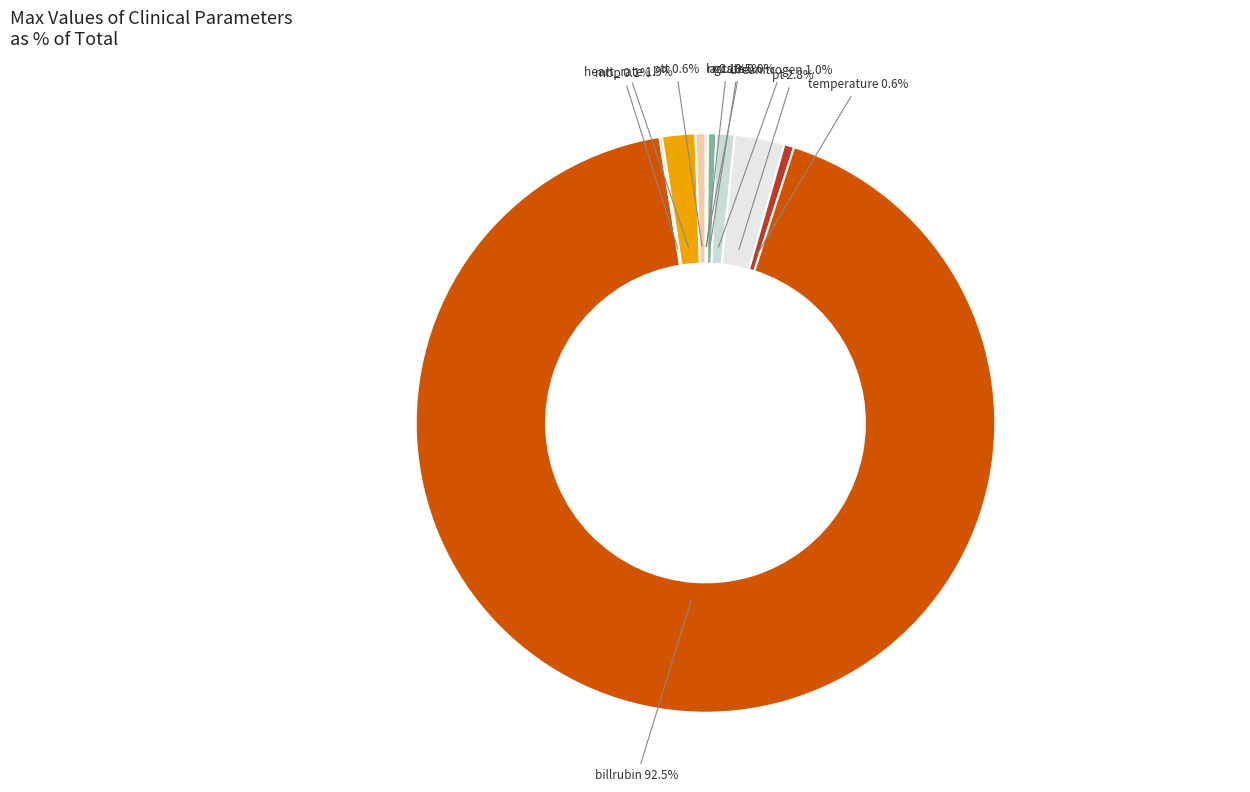

To the nearest percent, what is the difference between the largest and smallest slice percentages?

93%